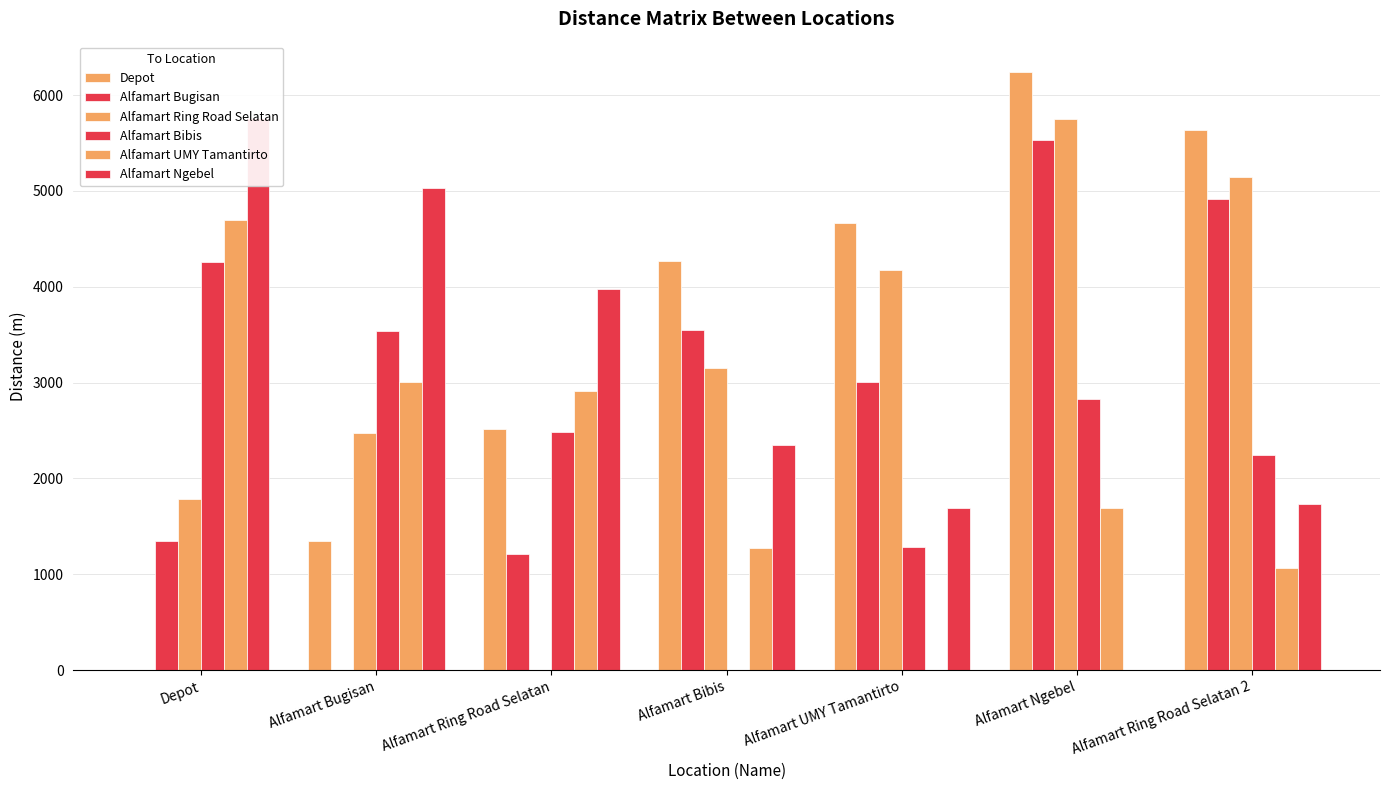

Are the bars grouped side by side (vs. stacked)?

Yes